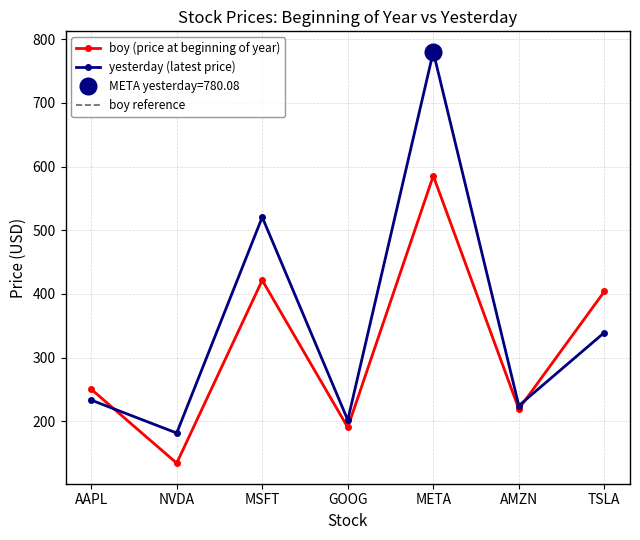

How many interior local valleys does the boy (price at beginning of year) series have?

3